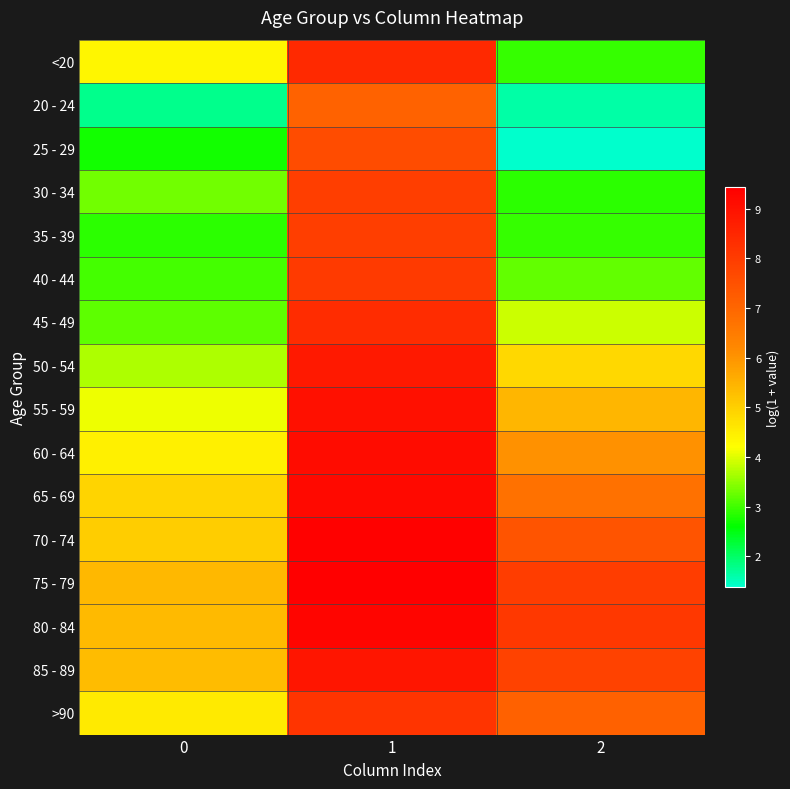

What is the maximum value shown in the chart?

9.4